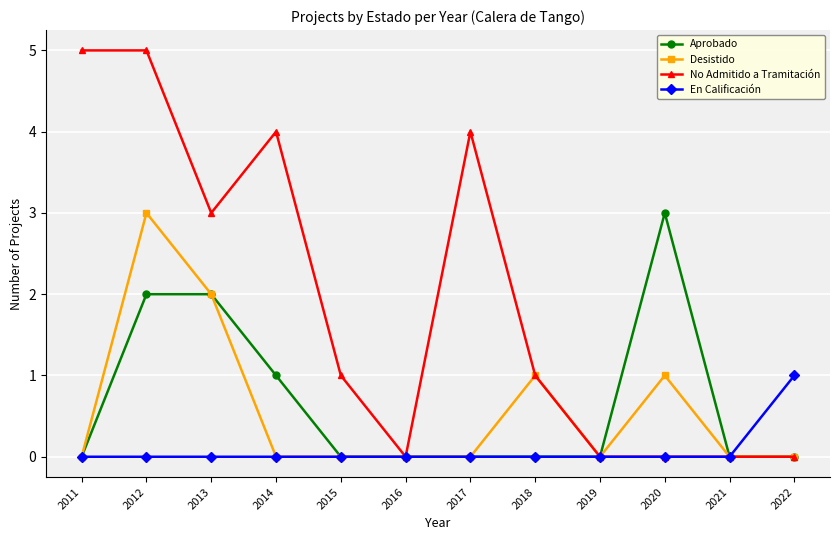

What is the maximum value shown in the chart?

5